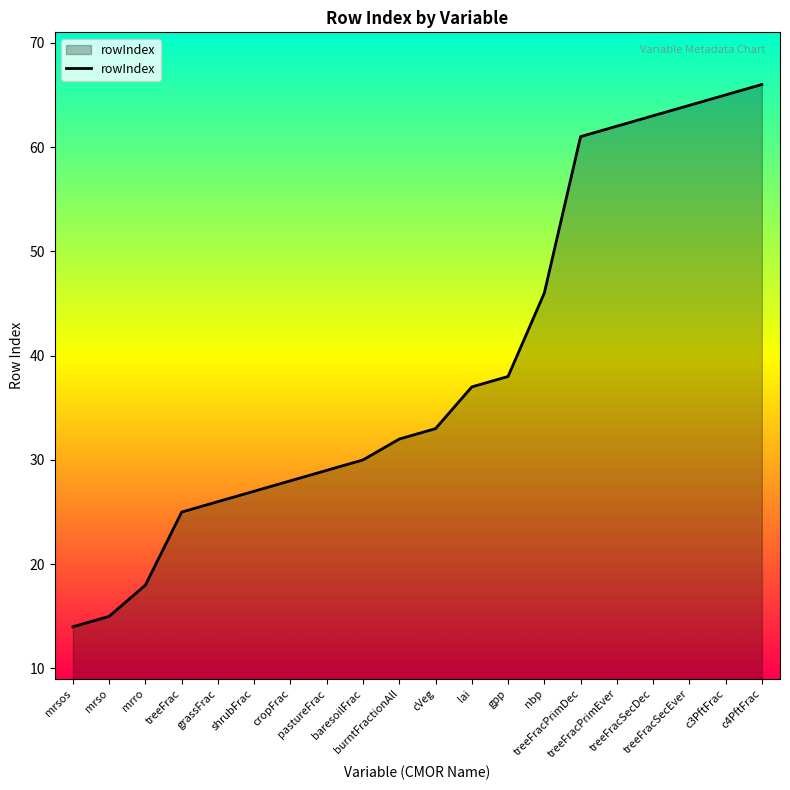

What is the smallest value displayed?

14